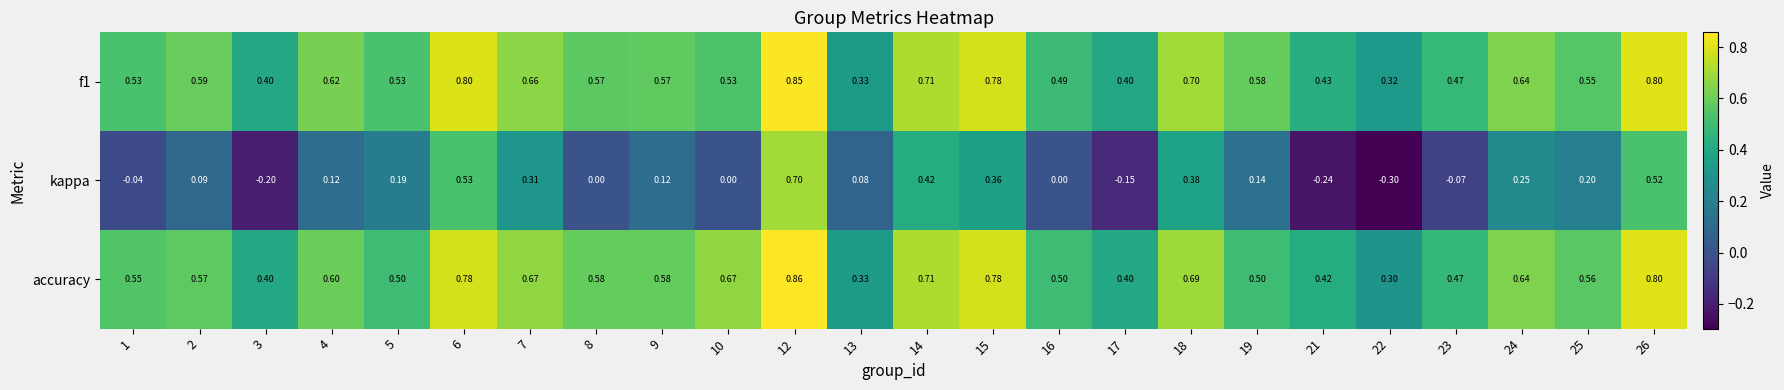

Which series has the widest spread of values?

kappa